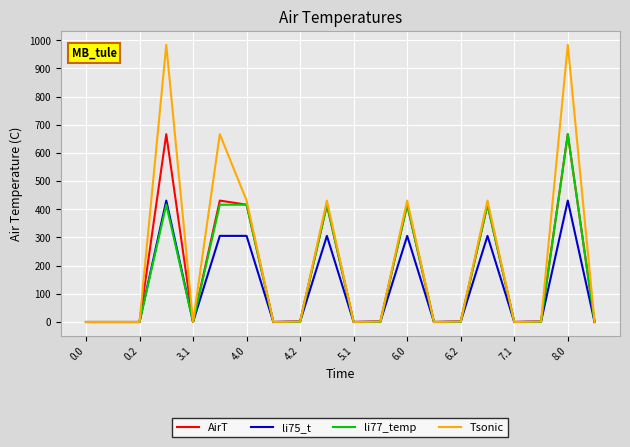

Which series has the largest total across all categories?

Tsonic